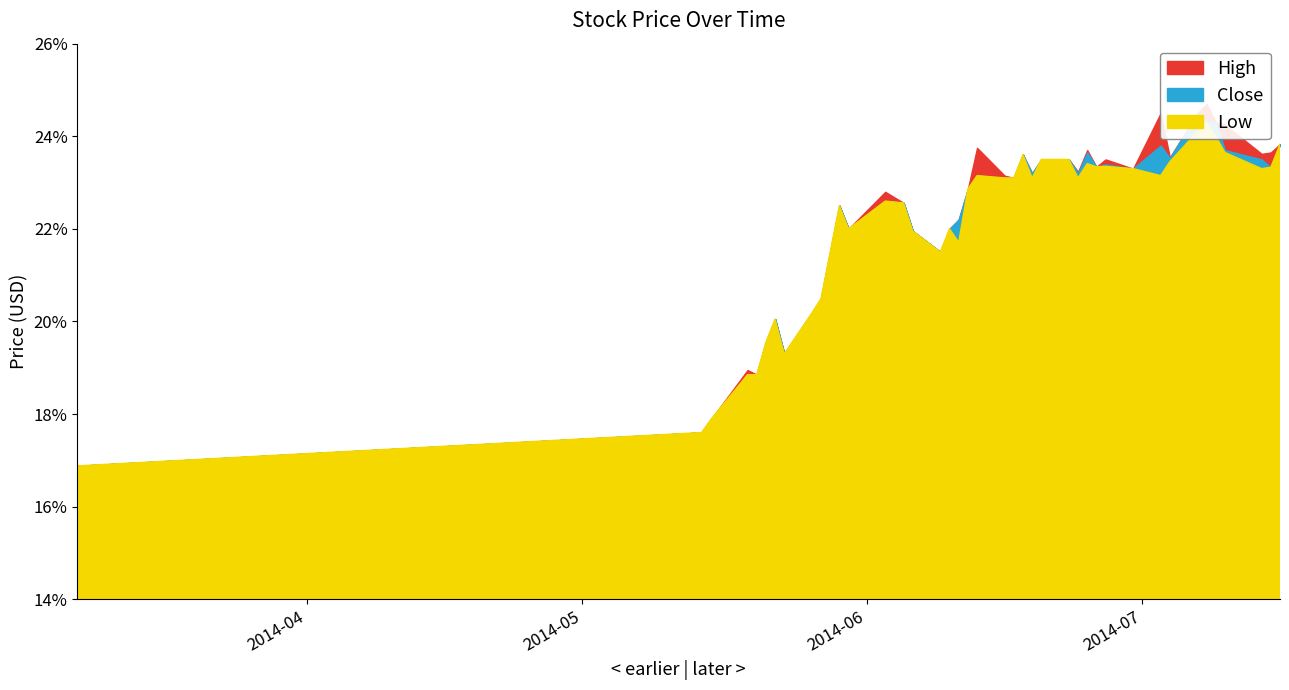

What is the sum of the High values at 2014-05-29 and 2014-07-03?

47.0